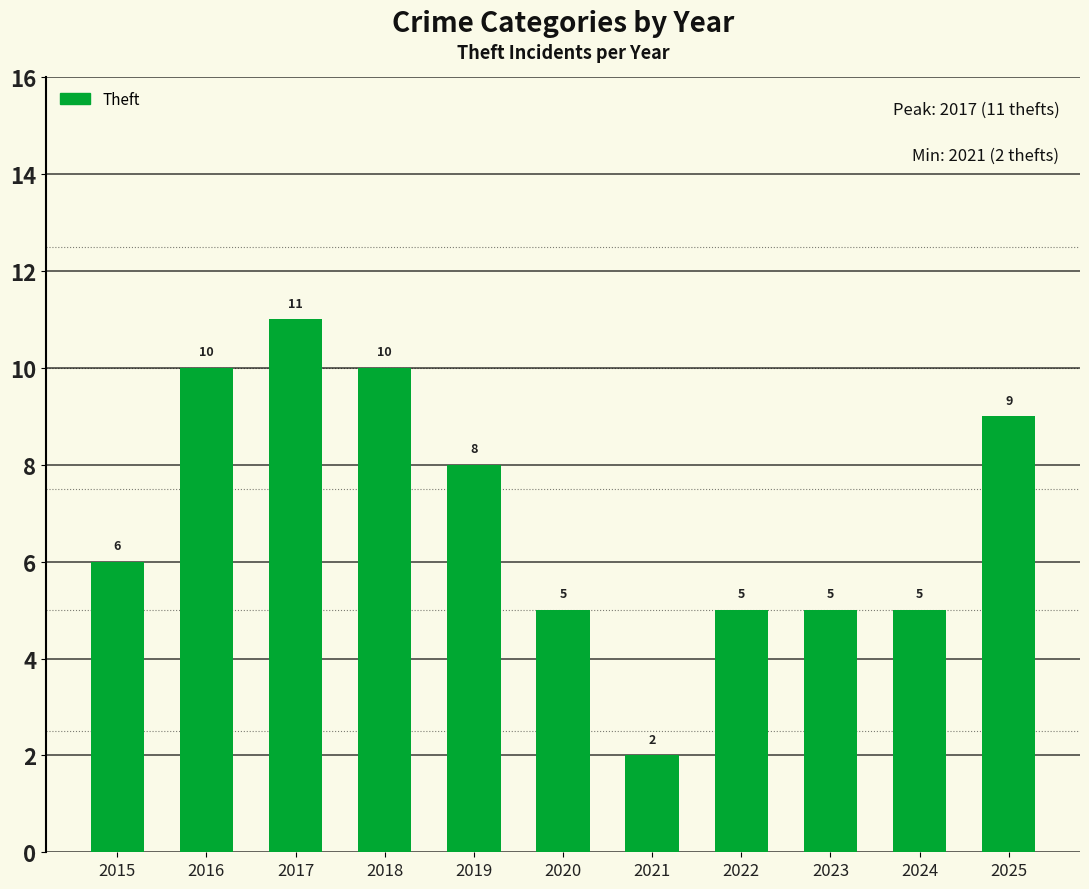

The chart shows a value of 2 at 2022. True or false?

False